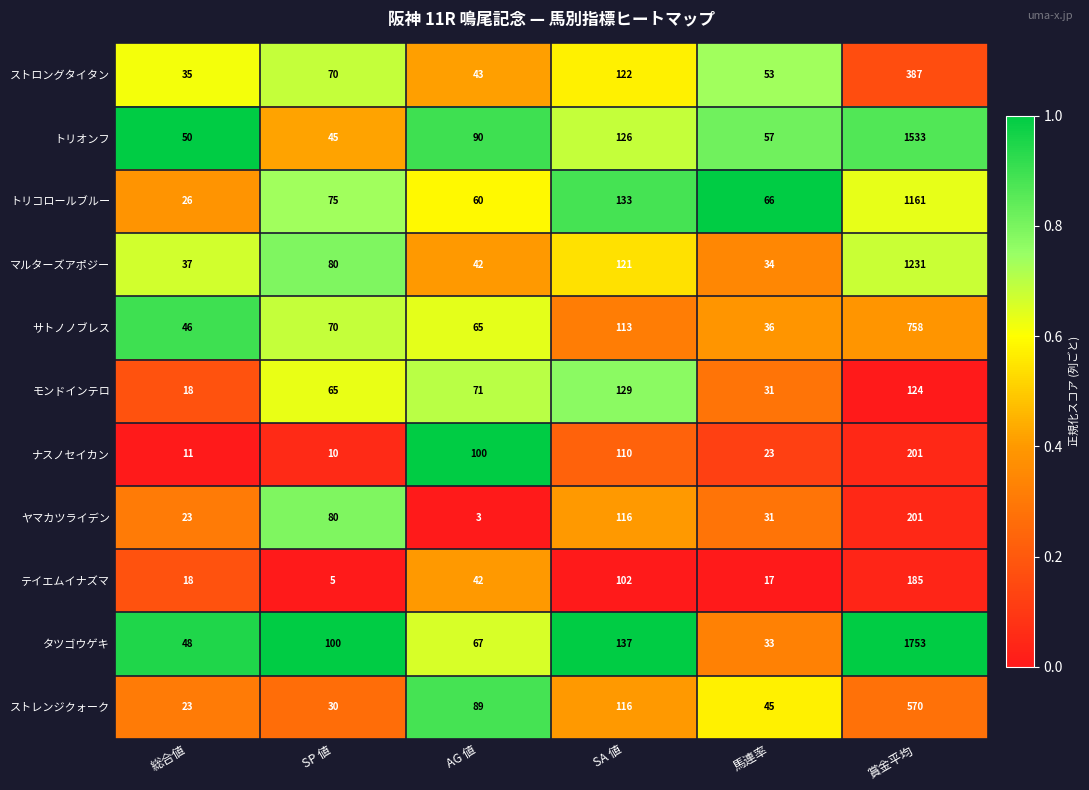

How many categories are shown in the chart?

6